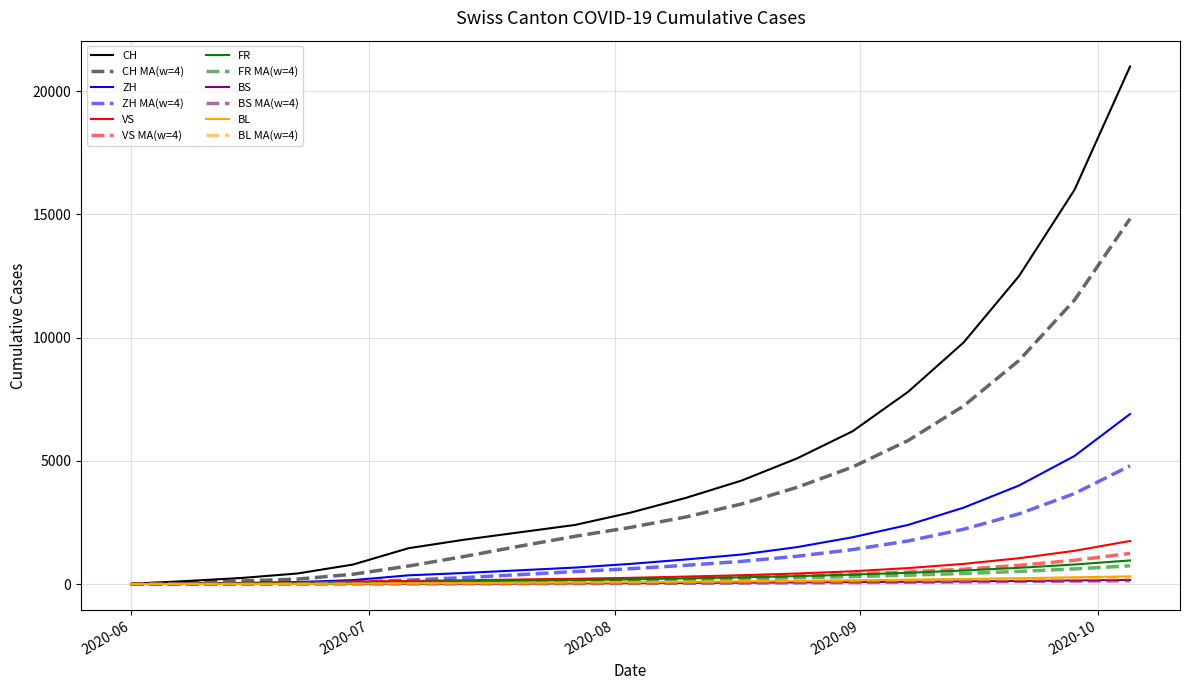

What is the maximum value shown in the chart?

21000.0